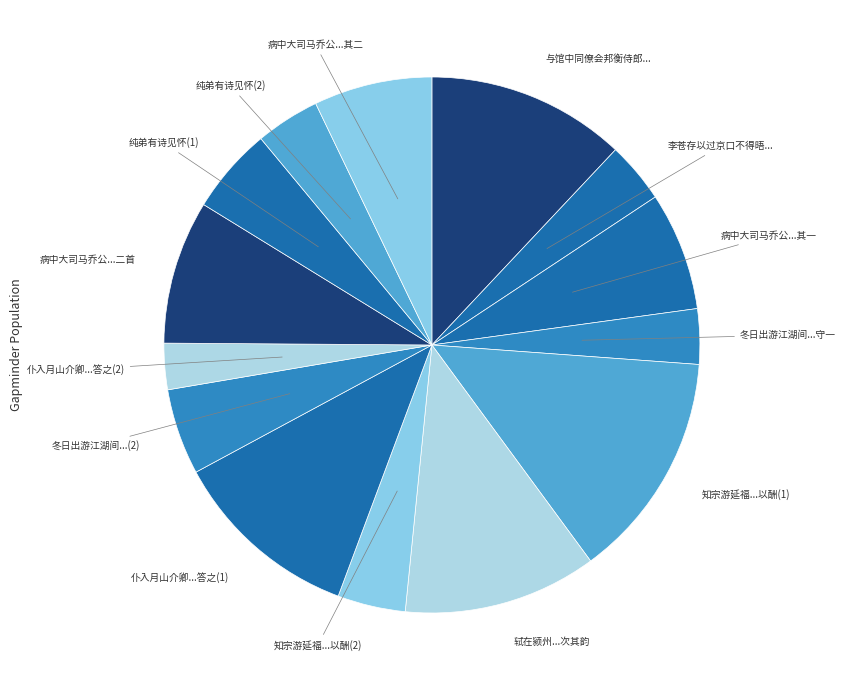

How many slices are in this pie chart?

14